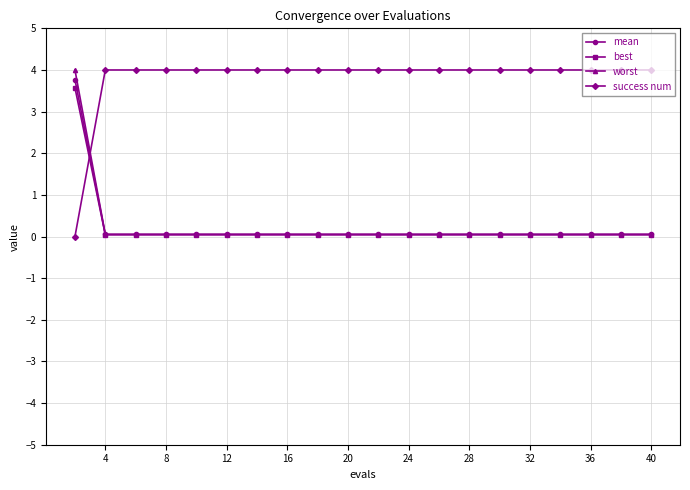

Is this an area chart (filled region under the line)?

No